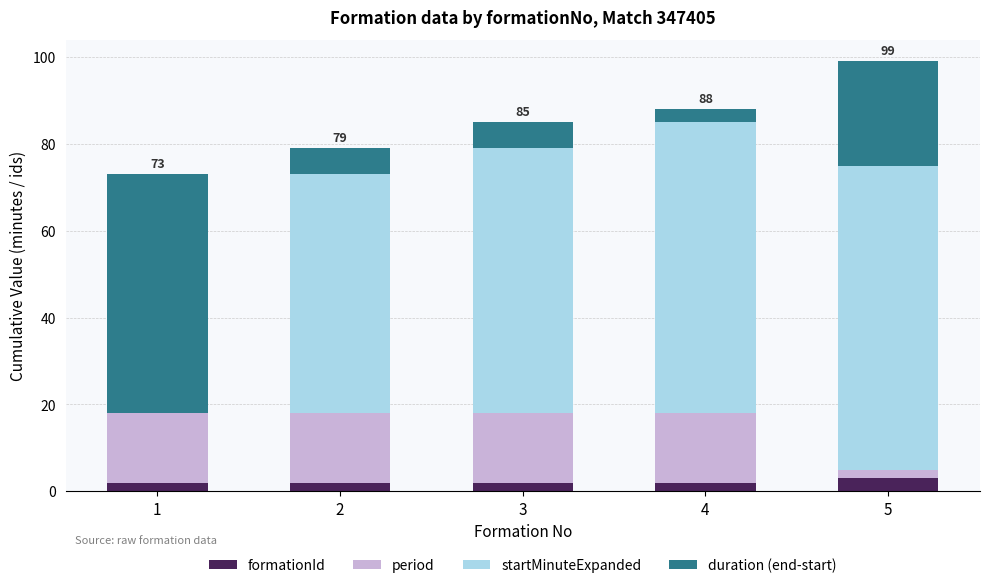

At which category is the sum across all series the highest?

5